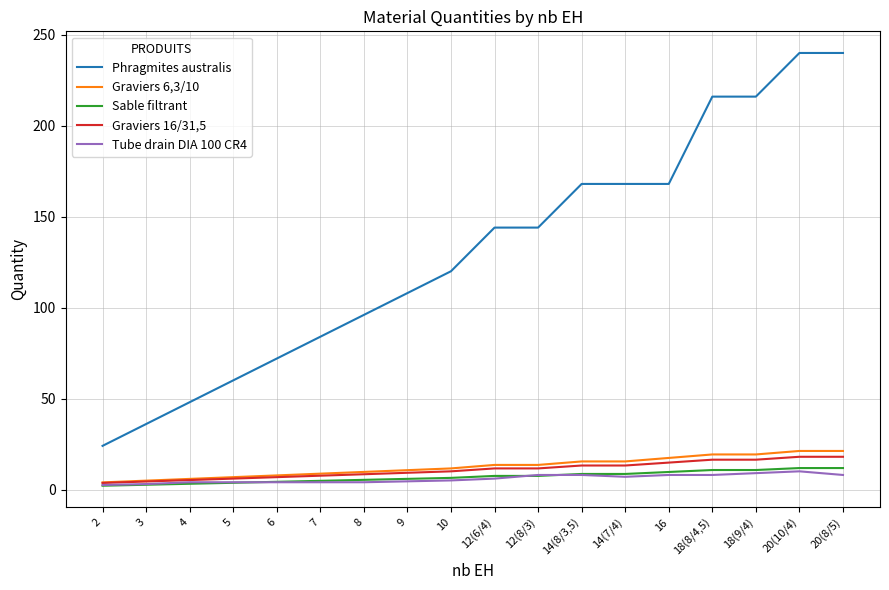

True or false: Tube drain DIA 100 CR4 and Phragmites australis cross at least once.

False